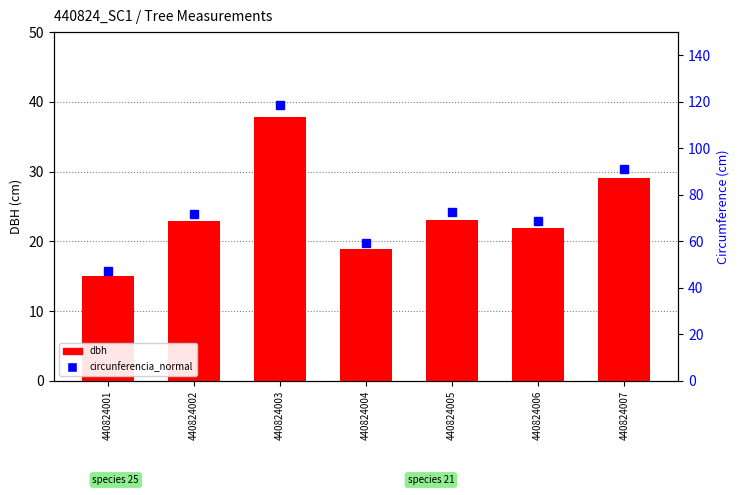

What is the minimum value shown in the chart?

15.1